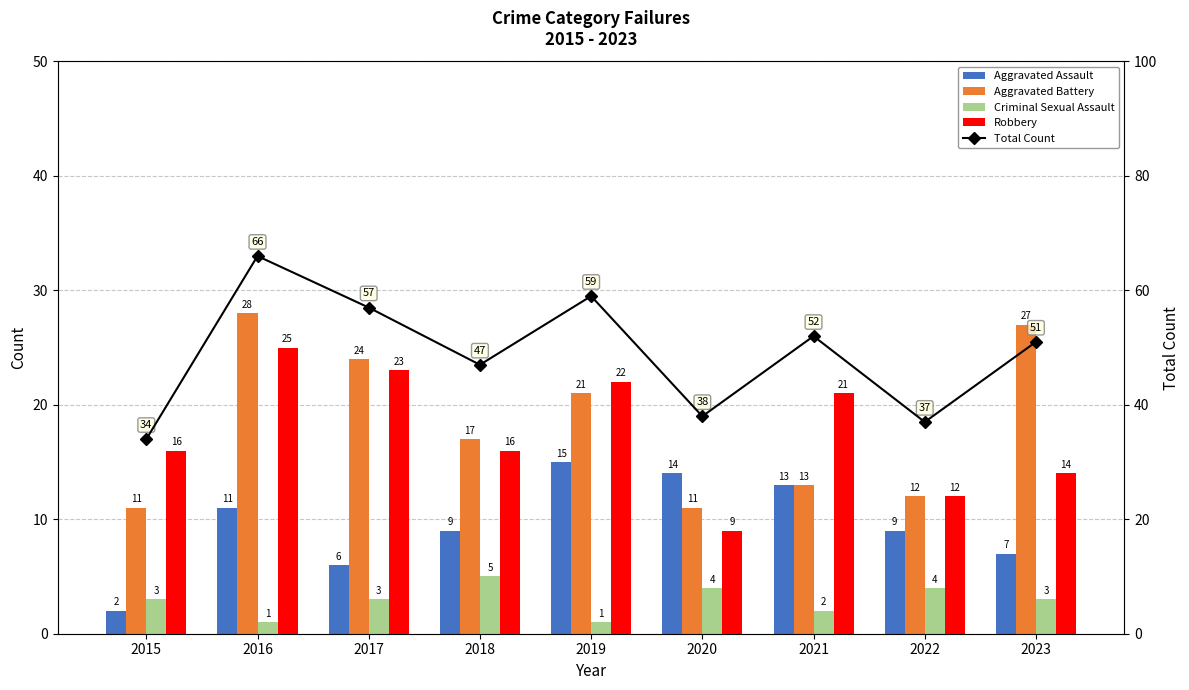

What is the greatest value displayed?

66